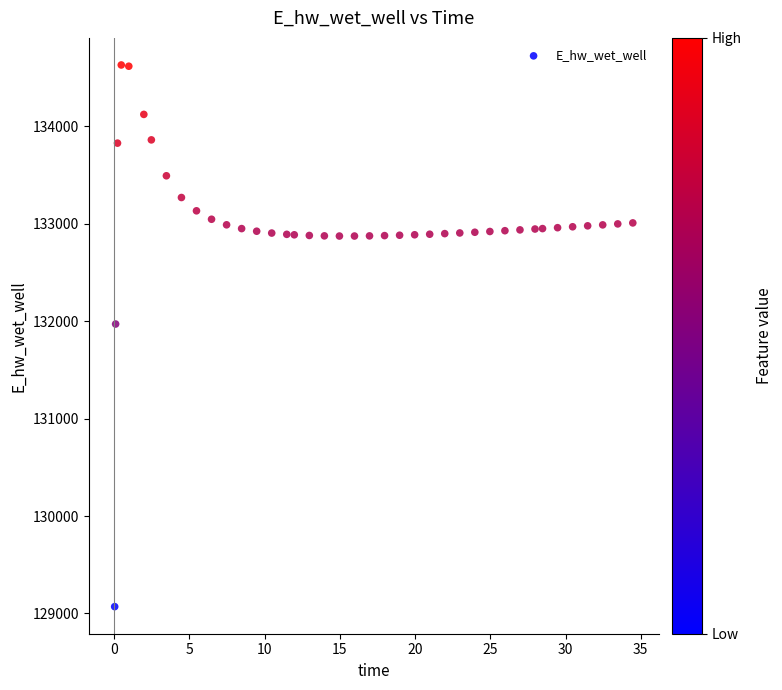

What Y value in the scatter plot is closest to 131849?

131970.0